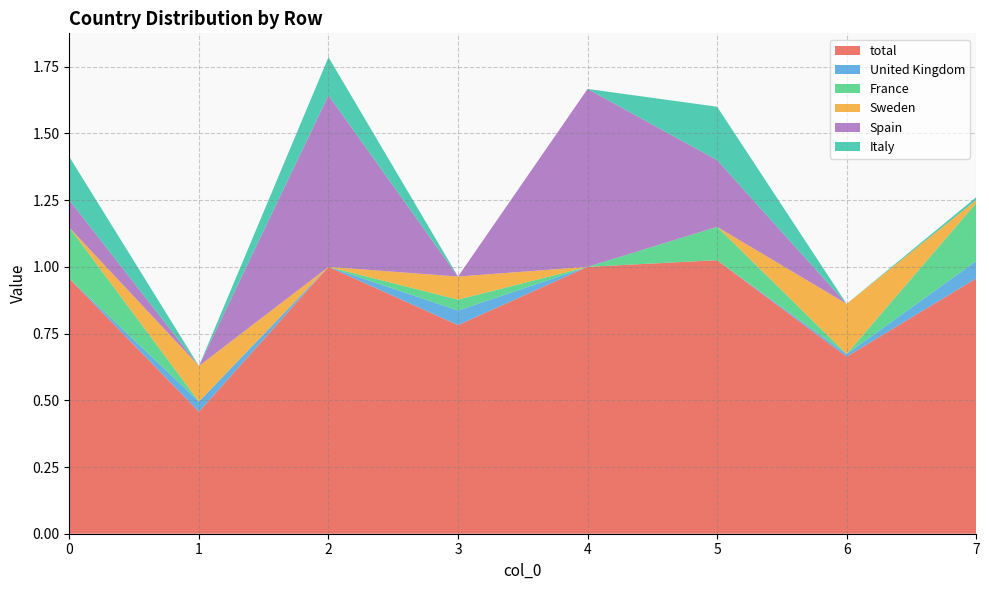

Reading left to right, what are all the values shown in this chart?

total: 0=1.0	1=0.5	2=1.0	3=0.8	4=1.0	5=1.0	6=0.7	7=1.0
United Kingdom: 0=0.0	1=0.0	2=0.0	3=0.1	4=0.0	5=0.0	6=0.0	7=0.1
France: 0=0.2	1=0.0	2=0.0	3=0.0	4=0.0	5=0.1	6=0.0	7=0.2
Sweden: 0=0.0	1=0.1	2=0.0	3=0.1	4=0.0	5=0.0	6=0.2	7=0.0
Spain: 0=0.1	1=0.0	2=0.6	3=0.0	4=0.7	5=0.2	6=0.0	7=0.0
Italy: 0=0.2	1=0.0	2=0.1	3=0.0	4=0.0	5=0.2	6=0.0	7=0.0